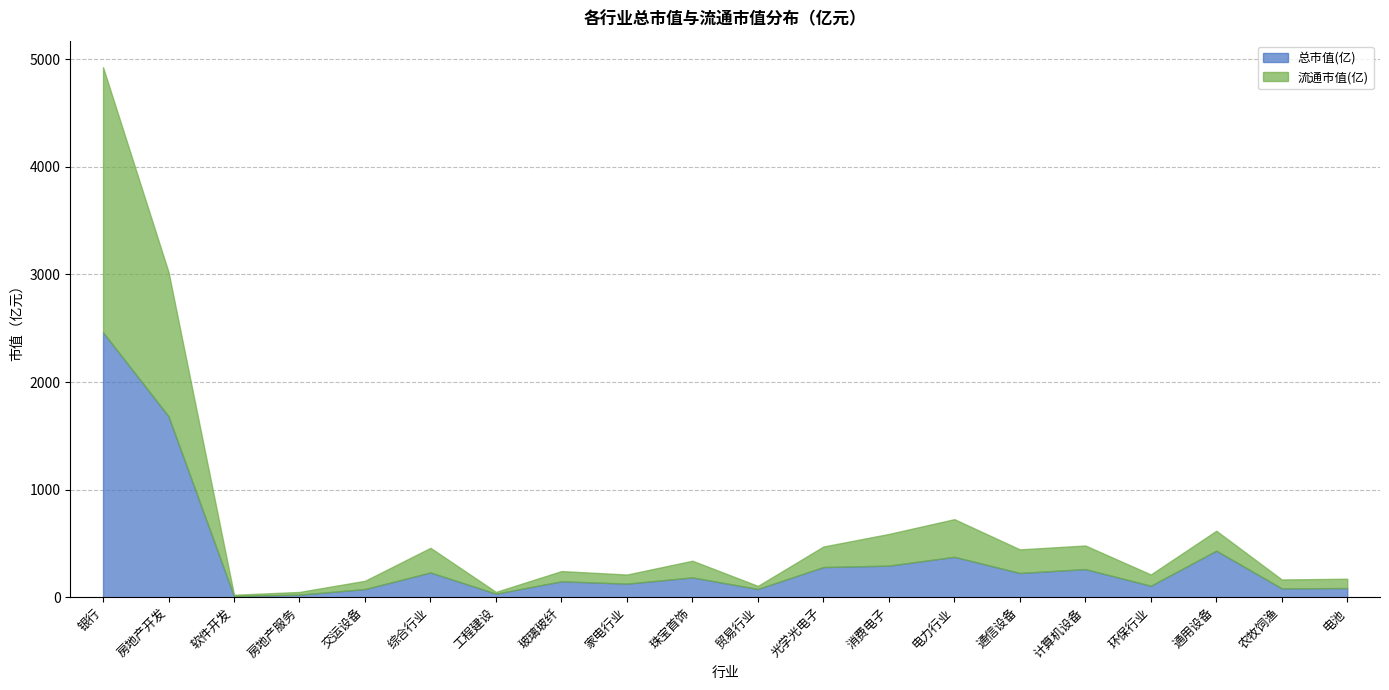

How many lines are shown in the chart?

2